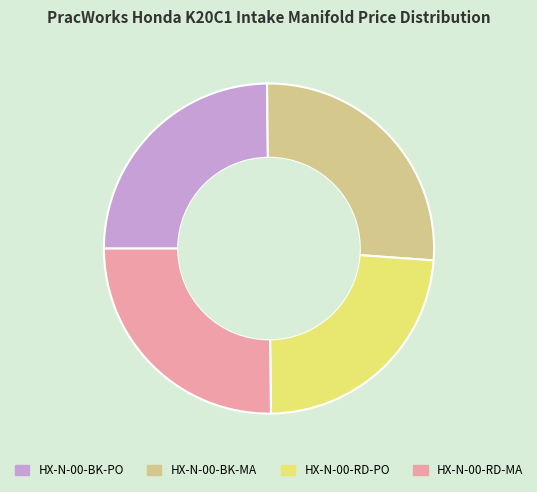

Combined, do HX-N-00-BK-MA and HX-N-00-RD-MA account for over 50%?

Yes